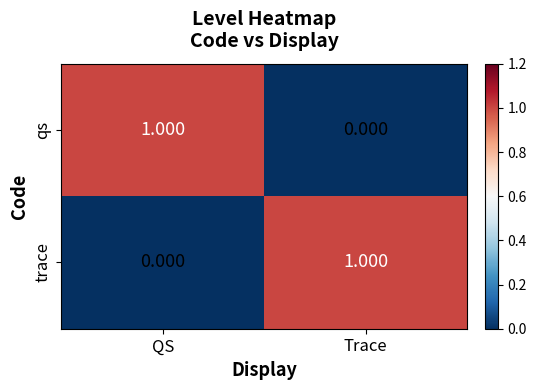

At how many categories does at least one series exceed 0?

2